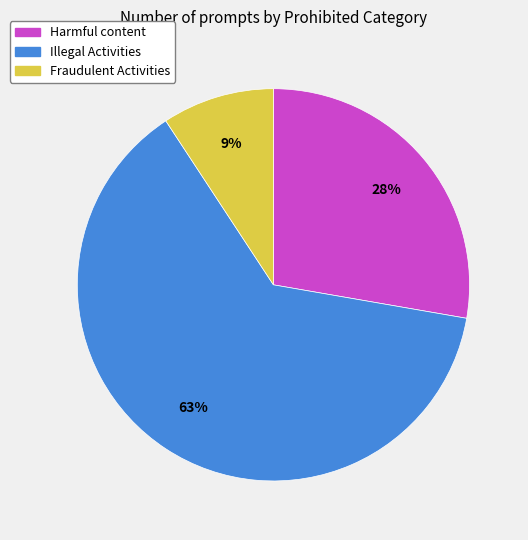

Does Harmful content account for over 50% of the chart?

No